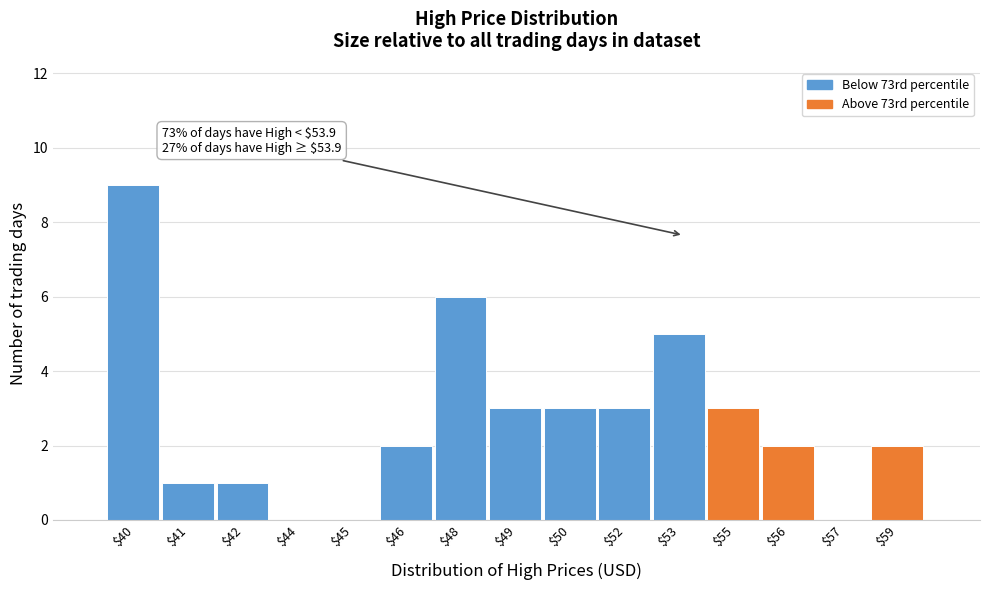

Which category has the highest value across all series?

$40